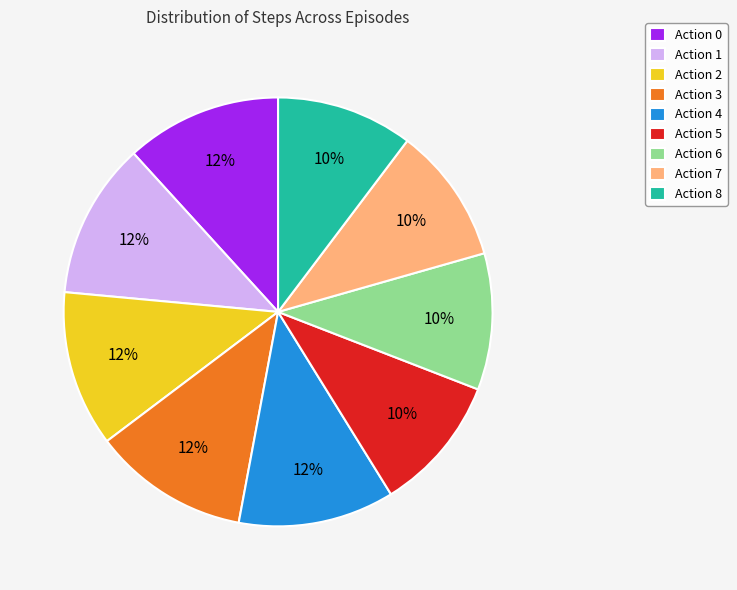

To the nearest percent, what is the combined percentage of Action 5 and Action 0?

22%